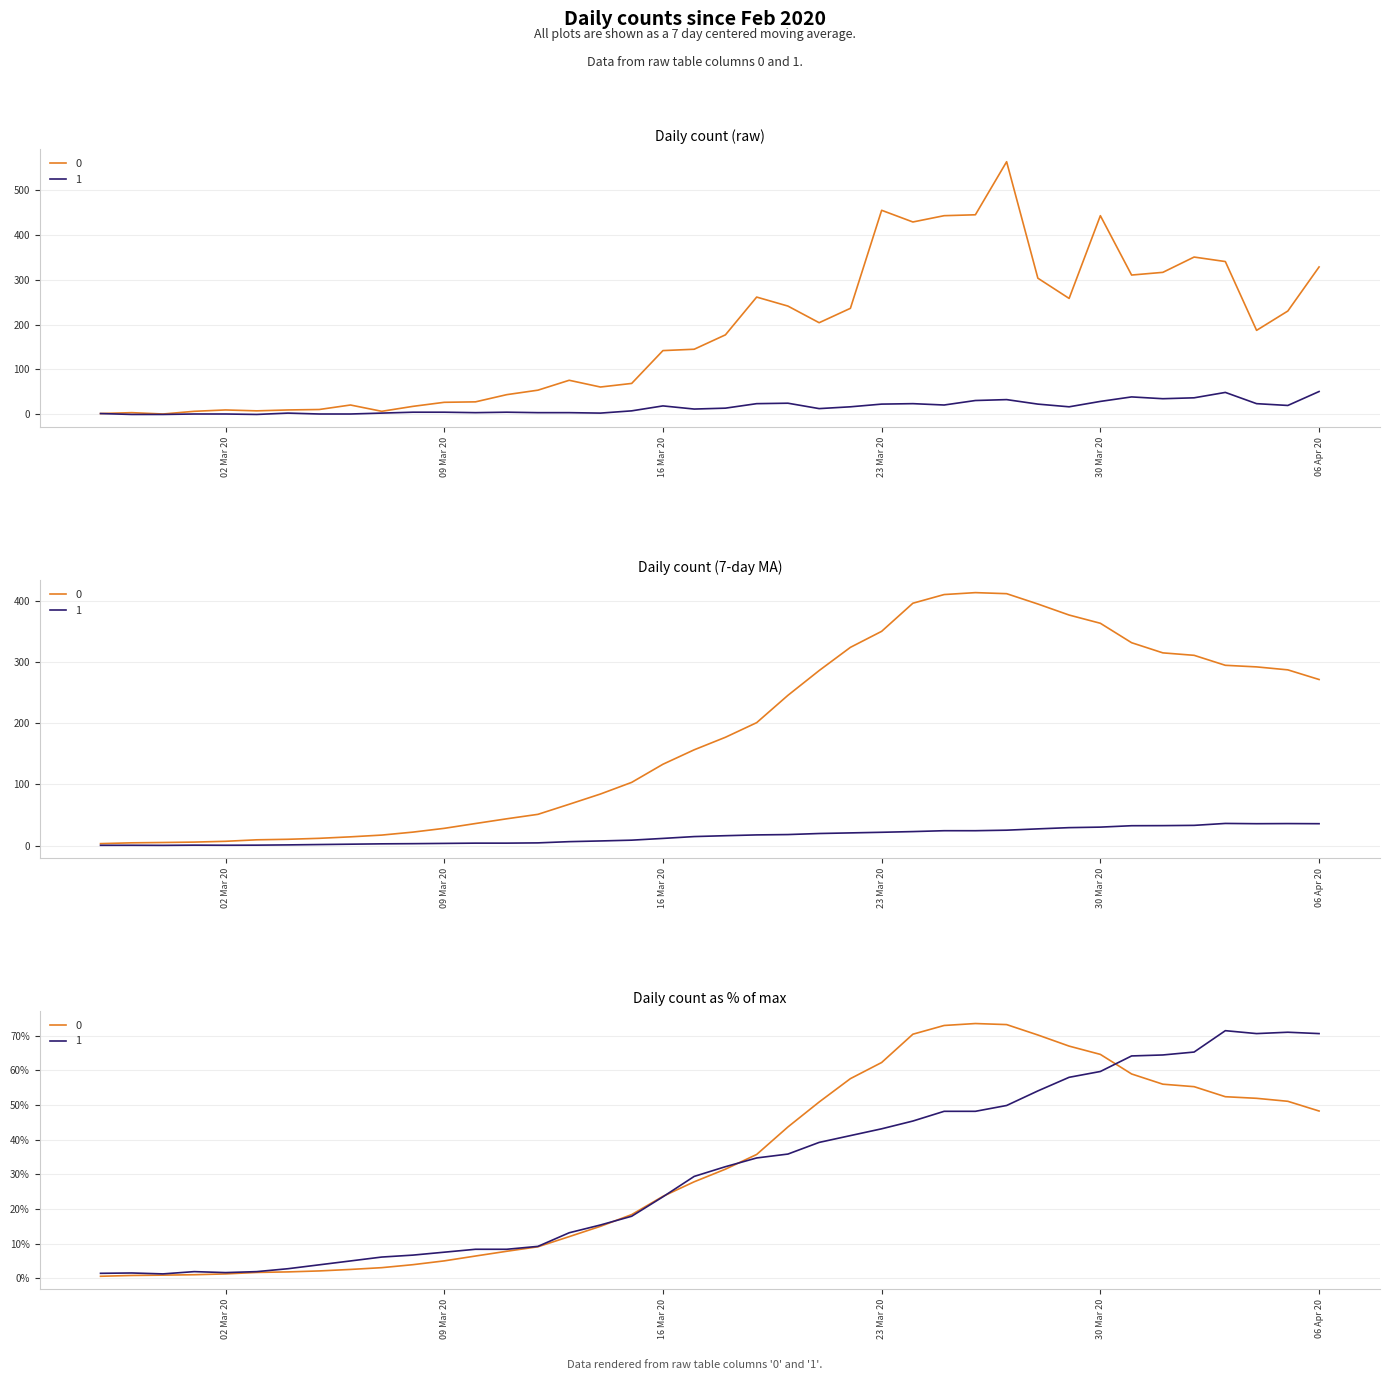

True or false: 1 has a value of 1 at 2020-03-06.

True